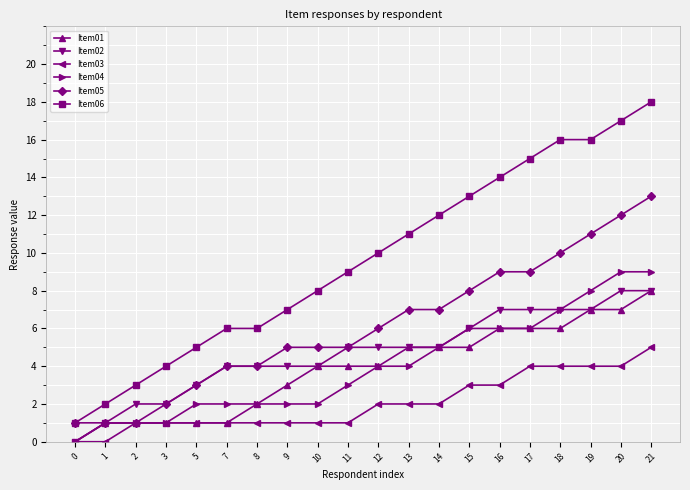

Between 5 and 17, which series saw the biggest shift?

Item06